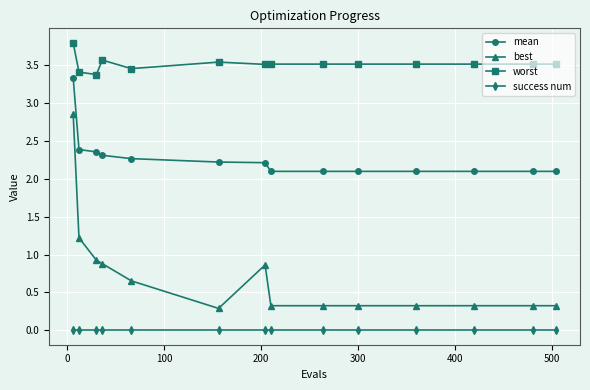

At how many categories does at least one series exceed 2?

14